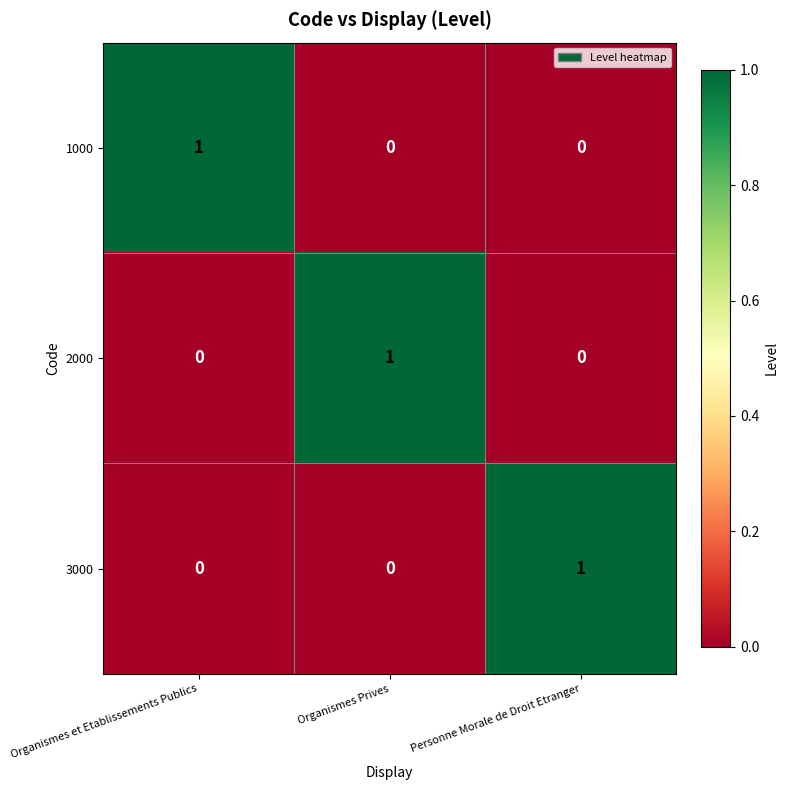

At how many categories does at least one series exceed 0?

3